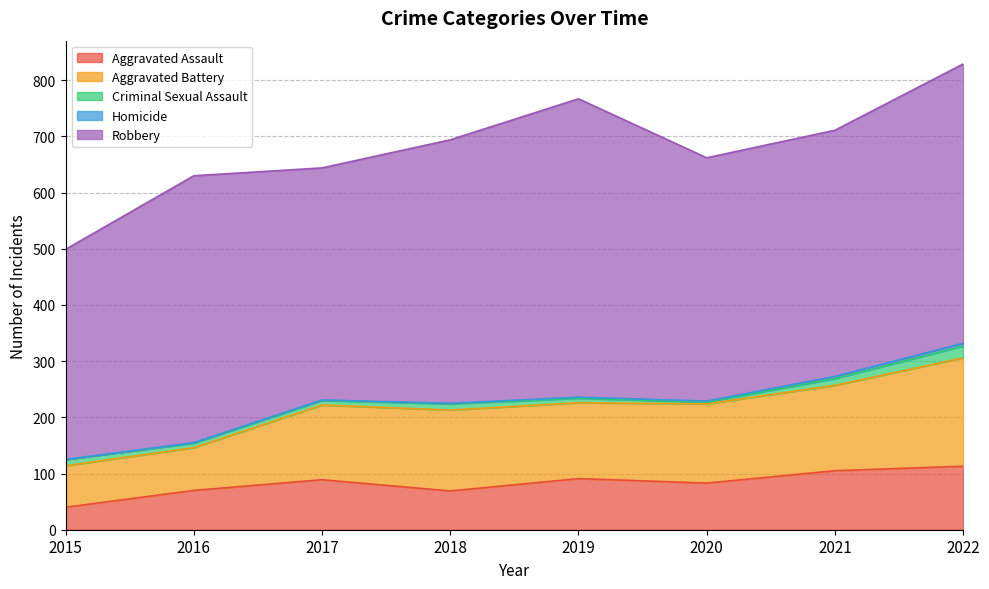

Which series has the widest spread of values?

Robbery